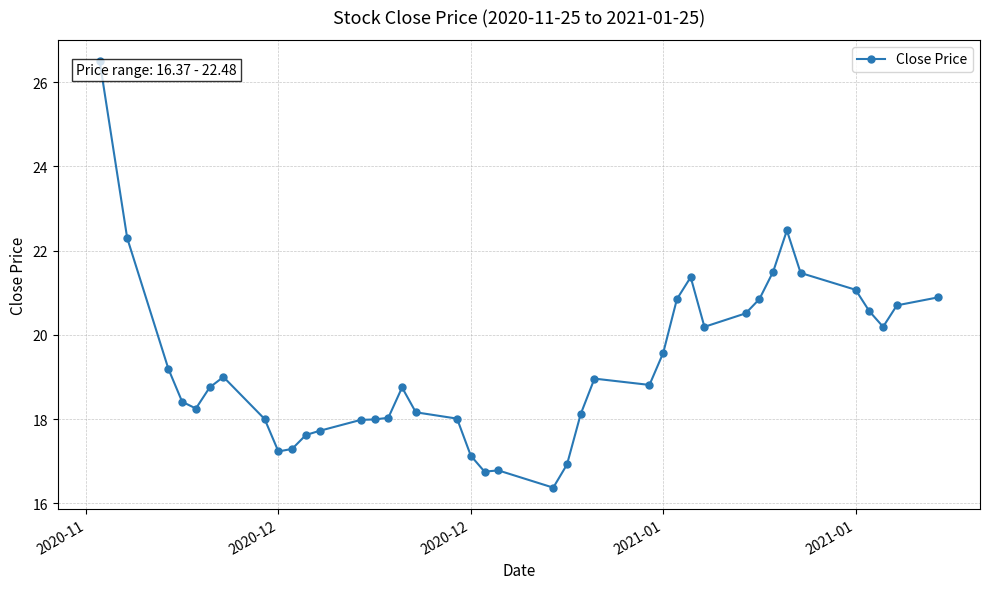

What is the smallest value displayed?

16.4